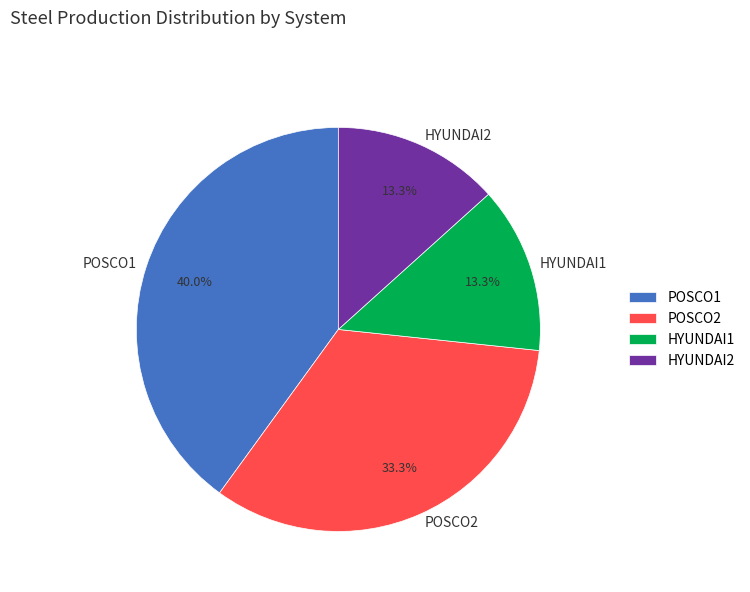

Is it true that POSCO1 is 26% of the pie?

False